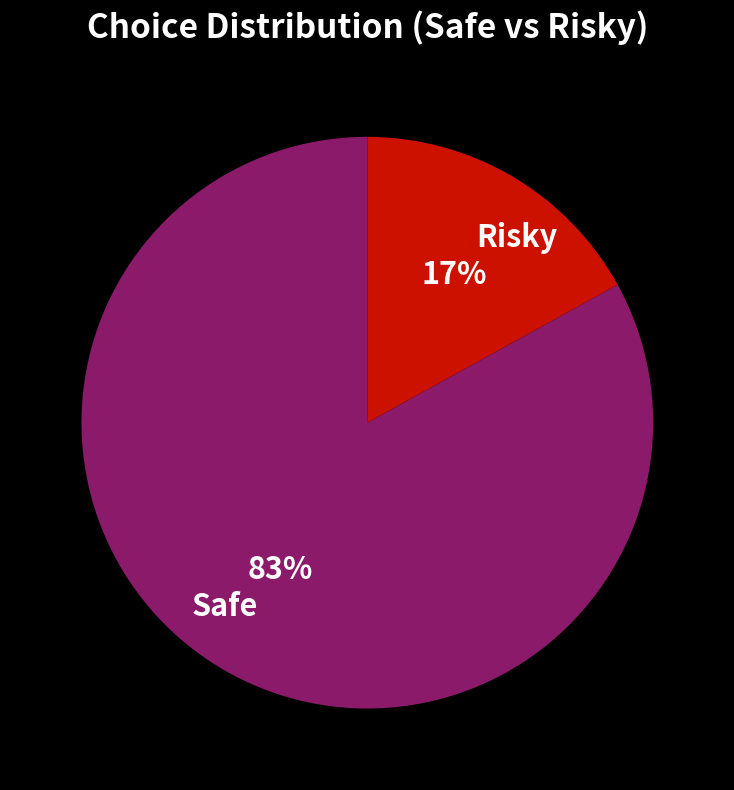

Is it true that Risky is 17% of the pie?

True